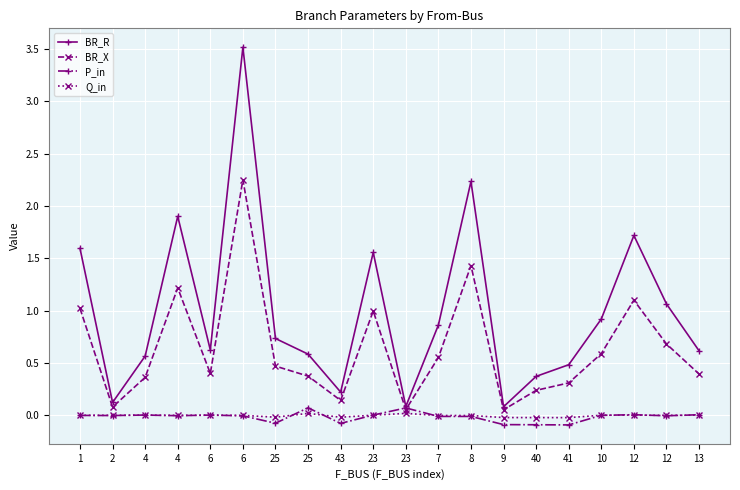

How many data points does each series have?

20